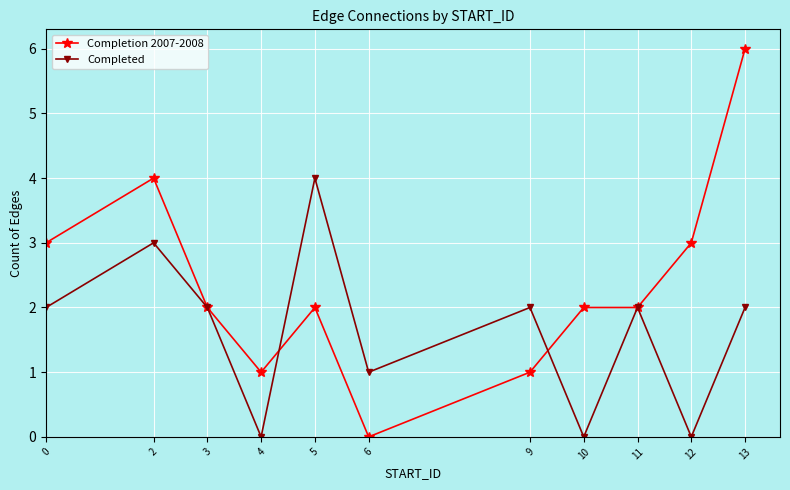

Which series has the largest range (max minus min)?

Completion 2007-2008